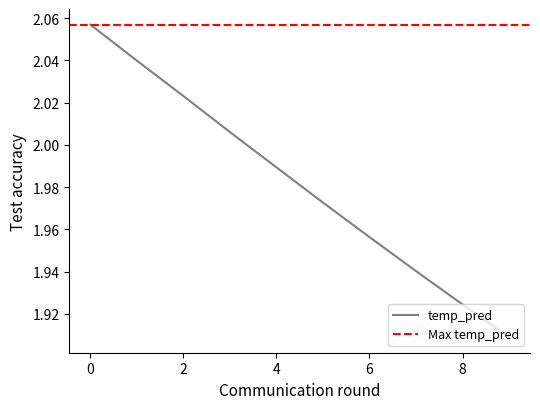

The temp_pred series shows 3.1 at 6. True or false?

False